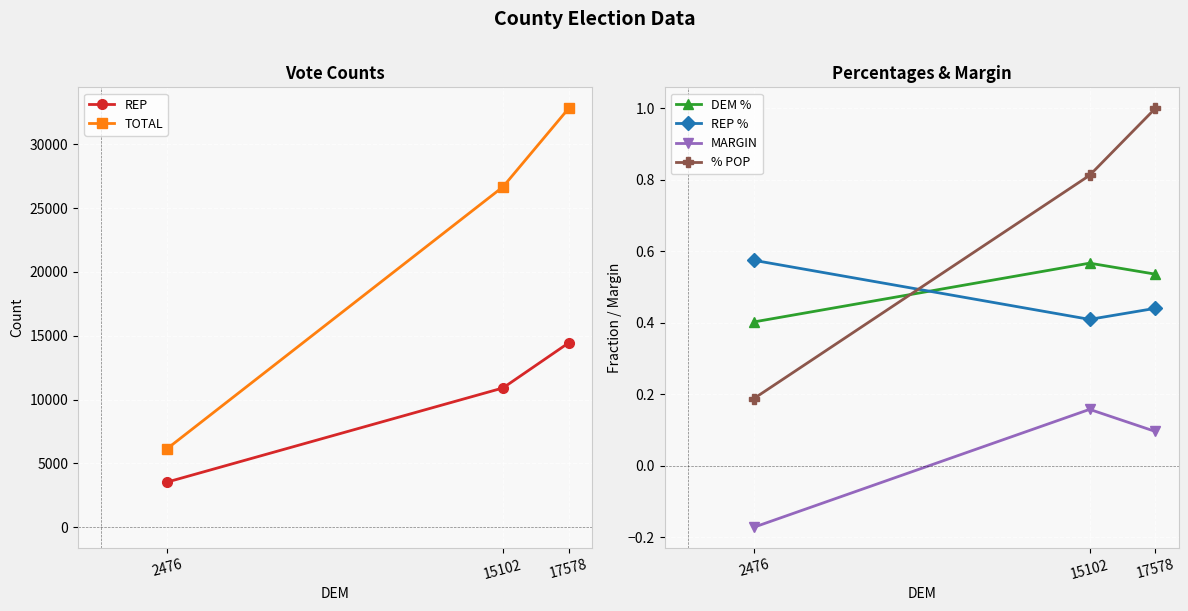

Reading left to right, transcribe all the data shown in this chart.

REP: 3538.0	10907.0	14445.0
TOTAL: 6158.0	26656.0	32814.0
DEM %: 0.4	0.6	0.5
REP %: 0.6	0.4	0.4
MARGIN: -0.2	0.2	0.1
% POP: 0.2	0.8	1.0